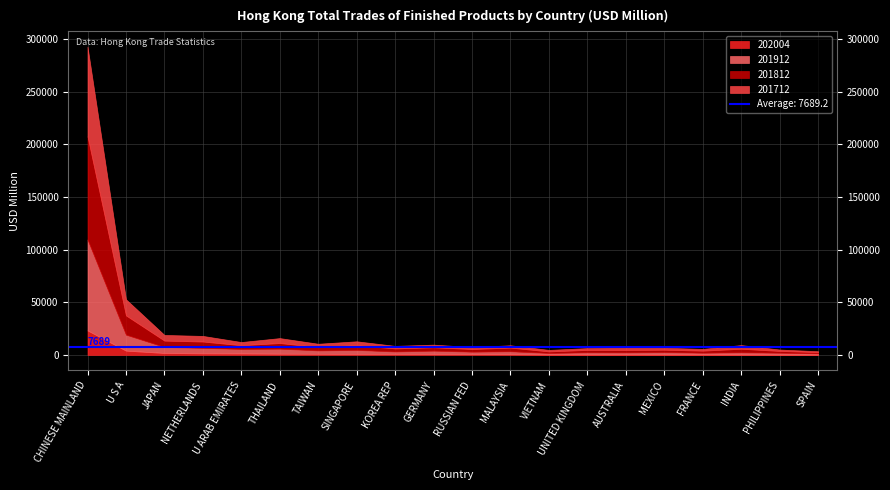

The value of 201712 at JAPAN is 5391.0. True or false?

True